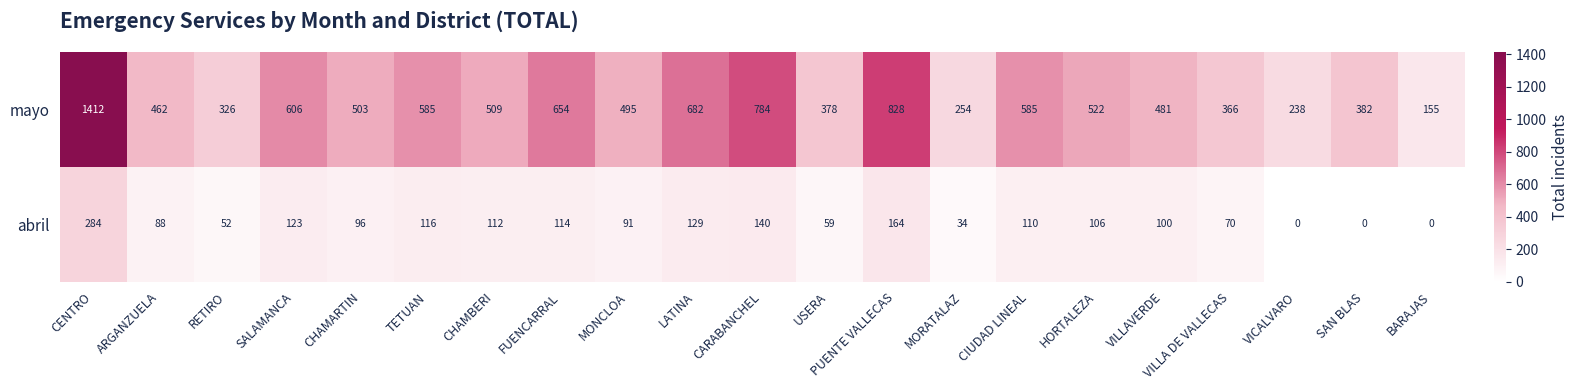

Which series has the largest range (max minus min)?

mayo